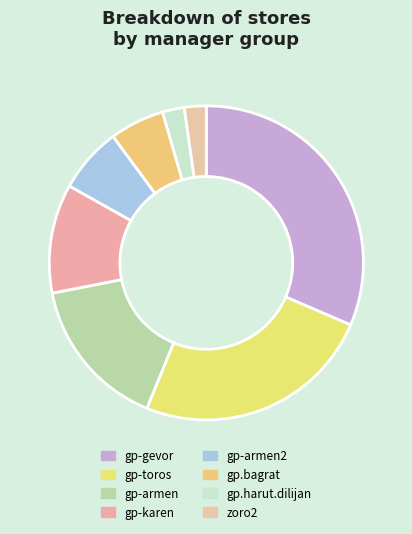

How many slices are in this pie chart?

8